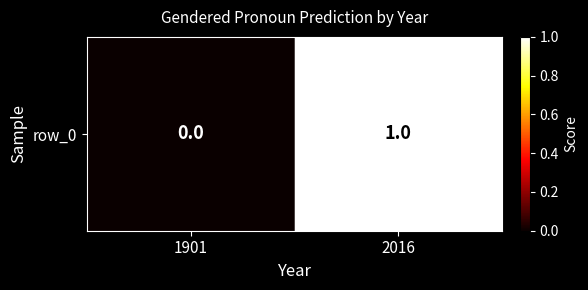

What is the sum of the values at 2016 and 1901?

1